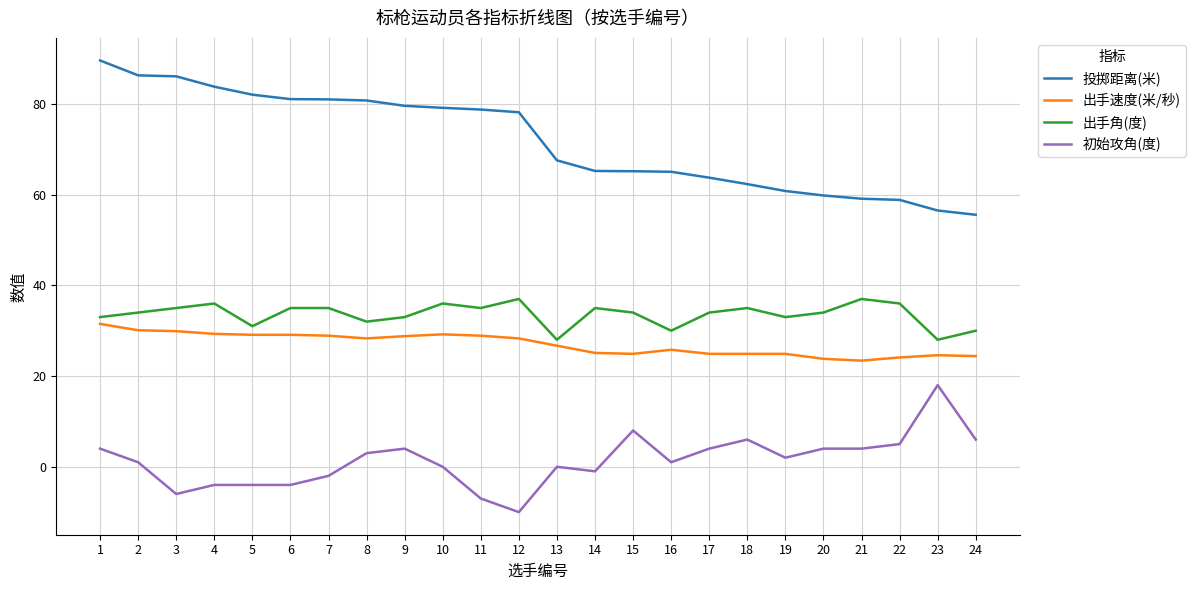

What is the spread (max minus min) of values at 11?

85.8